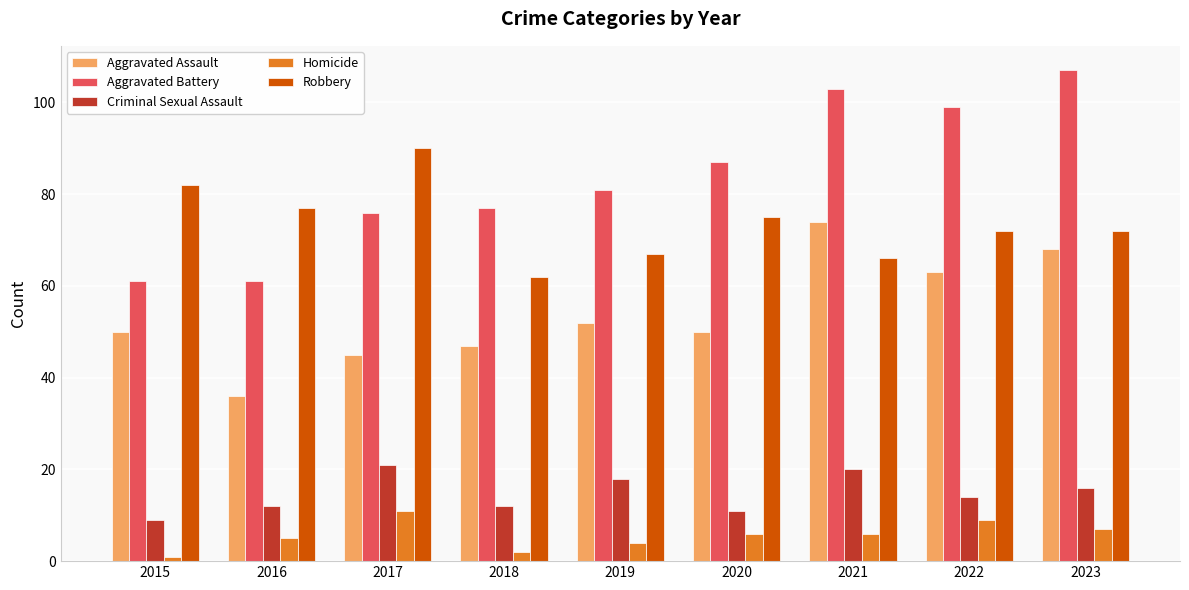

The value of Aggravated Battery at 2021 is 103. True or false?

True